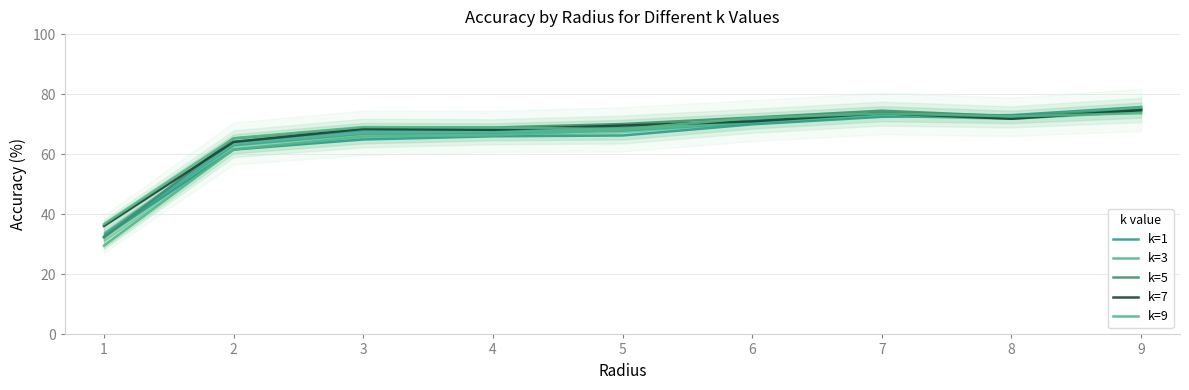

Which series has the largest total across all categories?

k=9